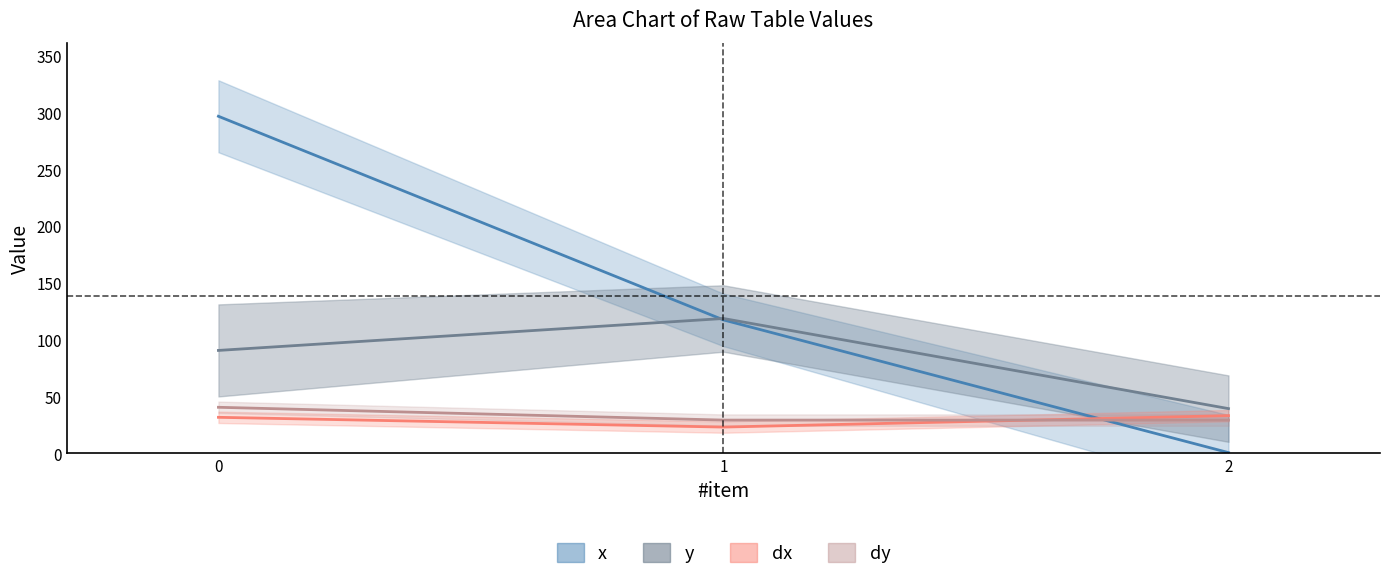

What is the minimum value shown in the chart?

0.6